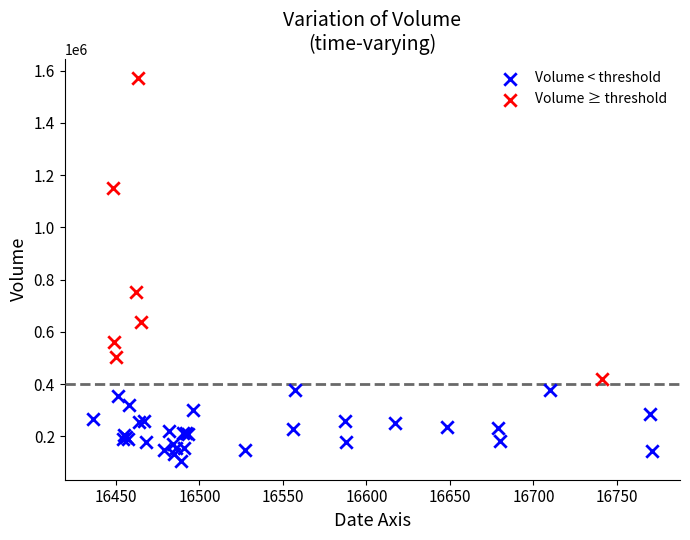

Which series has the widest spread of Y values?

Volume ≥ threshold